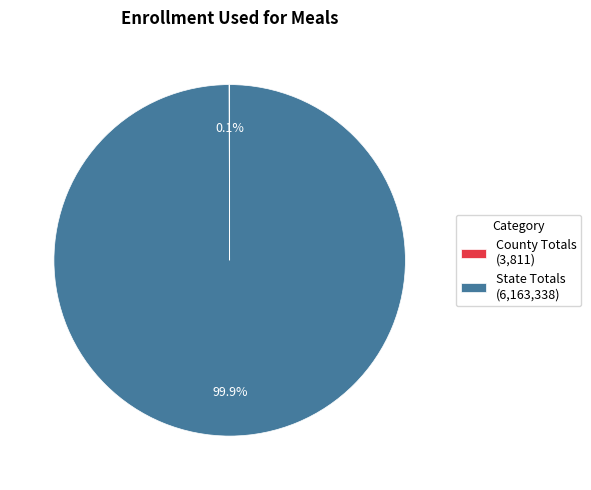

Is there any slice that represents more than half of the pie?

Yes